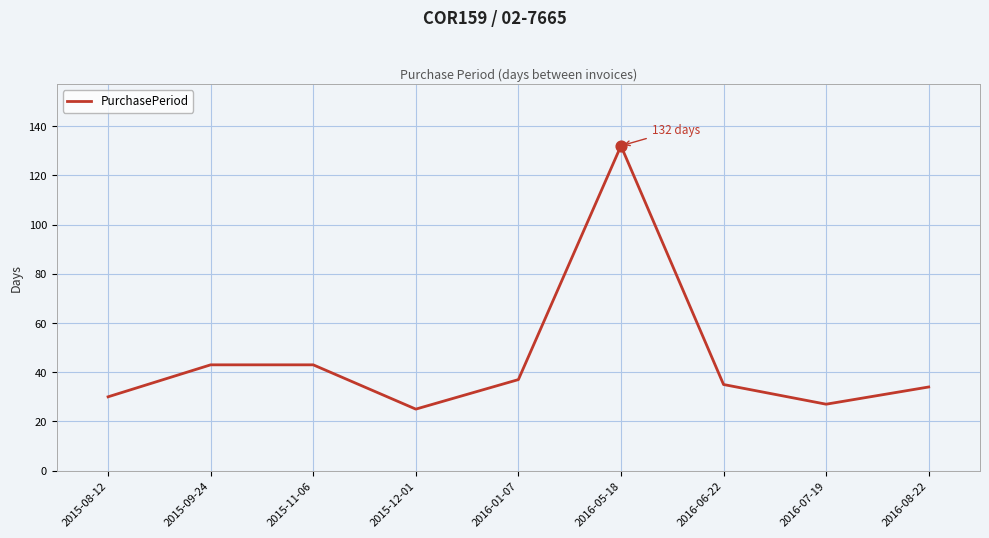

What is the change in value from 2015-08-12 to 2016-08-22?

+4